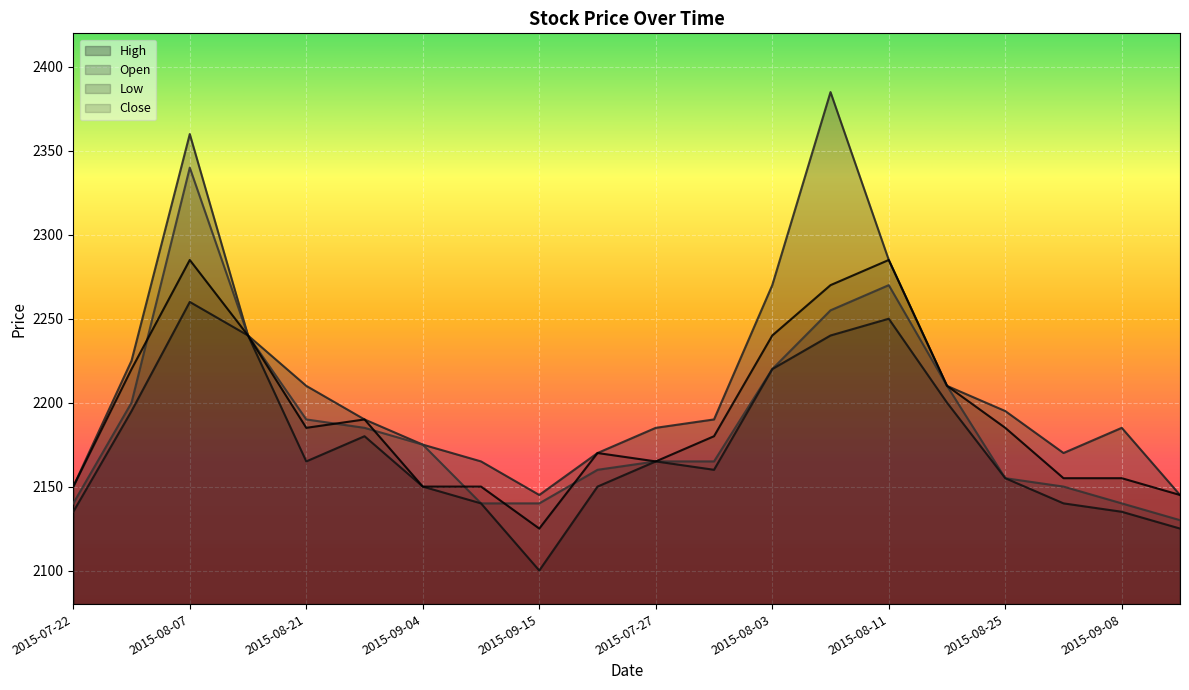

Reading left to right, extract all data points from this chart.

High: 2150	2225	2360	2240	2210	2190	2175	2165	2145	2170	2185	2190	2270	2385	2285	2210	2195	2170	2185	2145
Open: 2140	2200	2340	2240	2190	2185	2175	2140	2140	2160	2165	2165	2220	2255	2270	2210	2155	2150	2140	2130
Low: 2135	2195	2260	2240	2165	2180	2150	2140	2100	2150	2165	2160	2220	2240	2250	2200	2155	2140	2135	2125
Close: 2150	2220	2285	2240	2185	2190	2150	2150	2125	2170	2165	2180	2240	2270	2285	2210	2185	2155	2155	2145